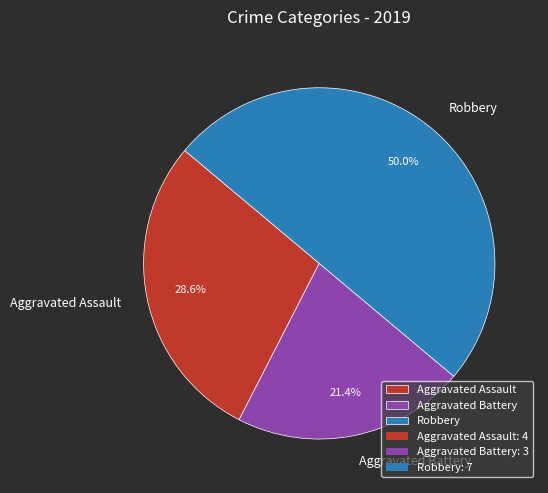

The Aggravated Battery slice represents 21% of the pie. True or false?

True